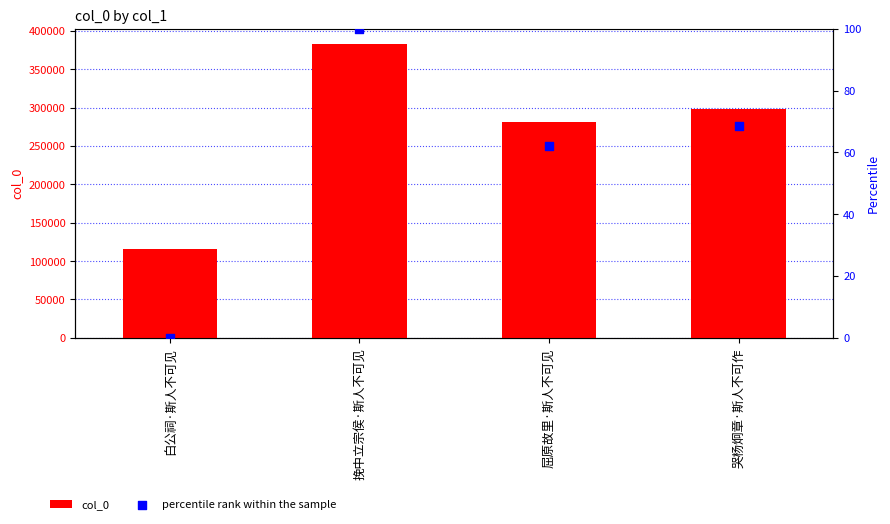

What are all the series names shown in the legend?

col_0, percentile rank within the sample